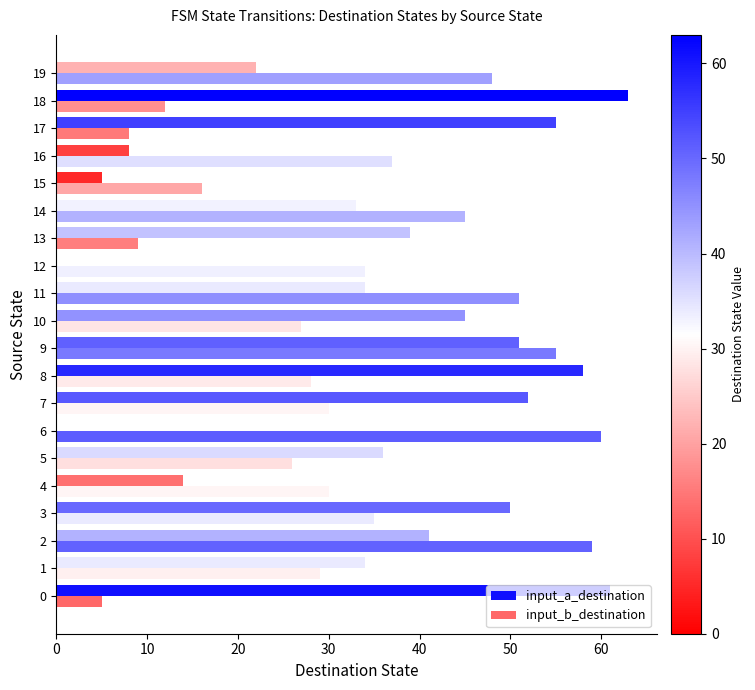

How many distinct data groups are displayed?

2